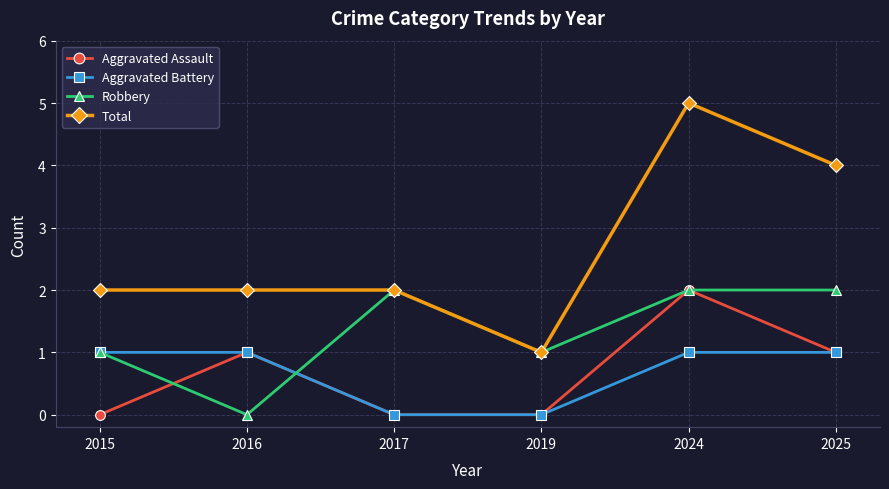

Which series has the largest total across all categories?

Total